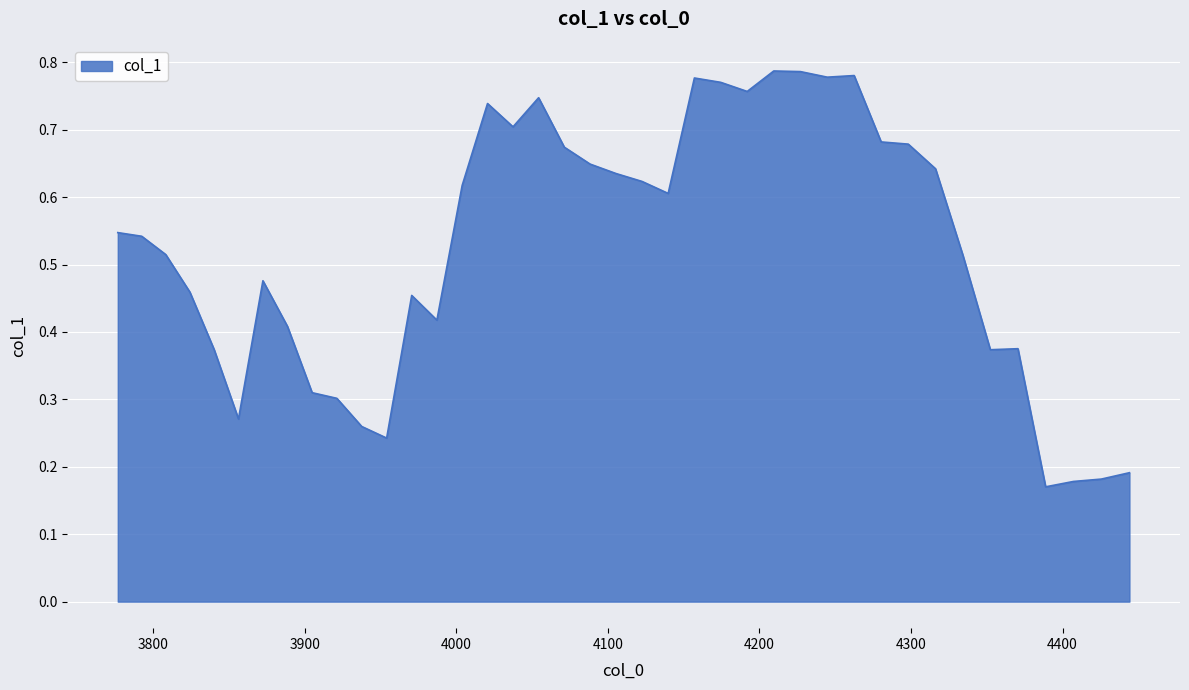

What is the sum of all values?

21.0